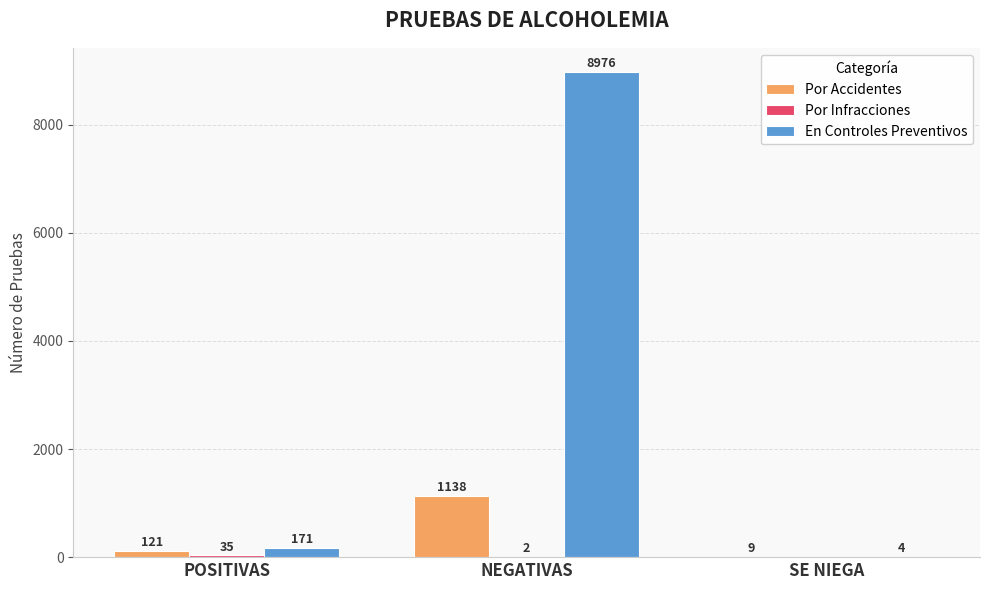

How many groups of bars are there?

3